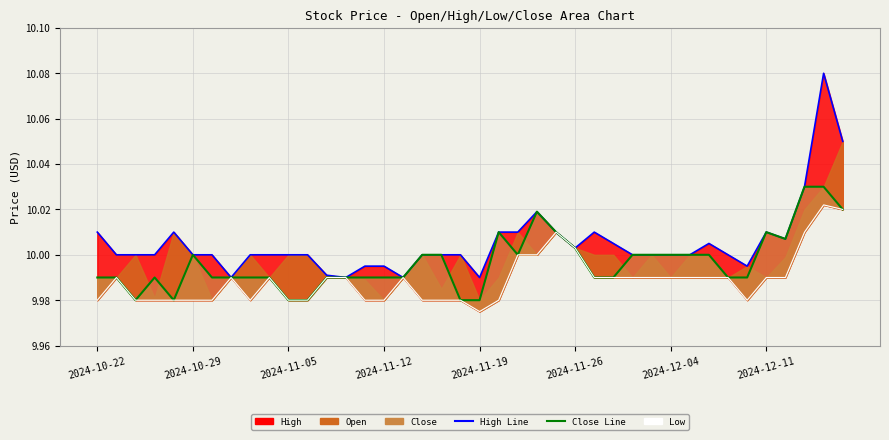

How many data points in High Line are less than 10?

8